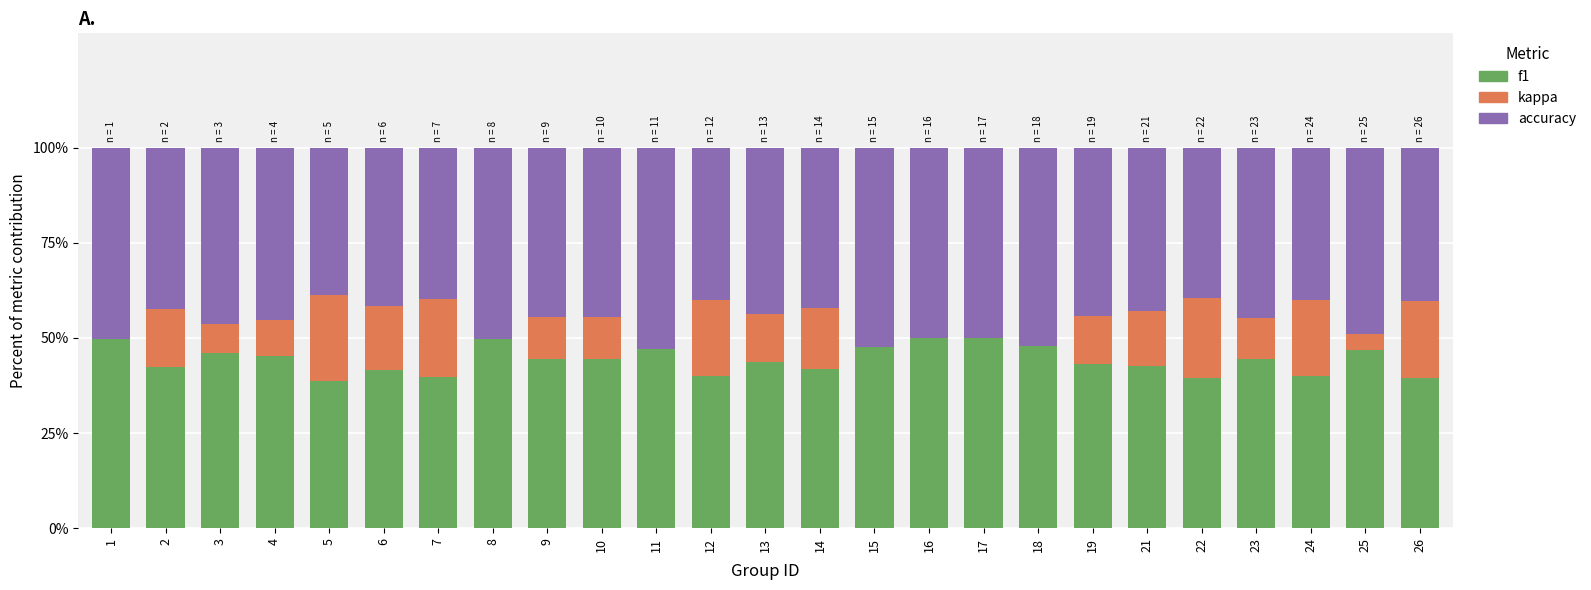

How many series are shown in this chart?

3